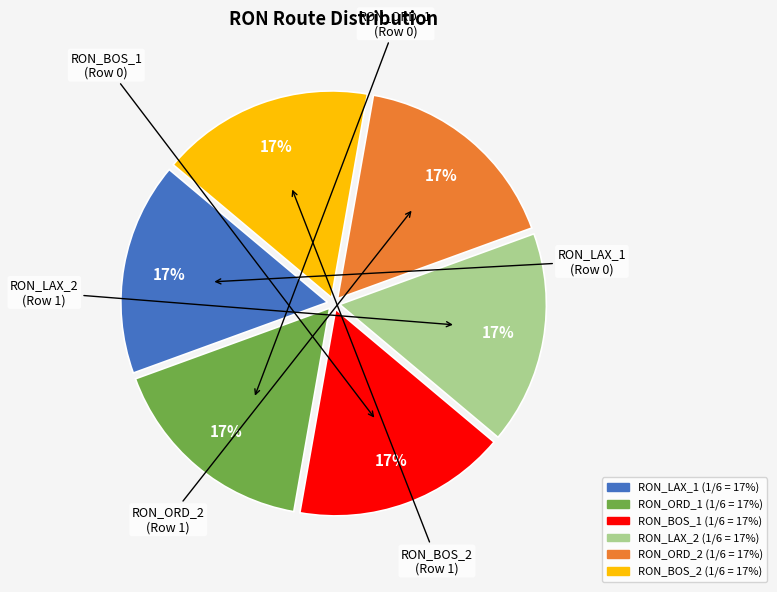

To the nearest percent, what is the average slice percentage?

17%